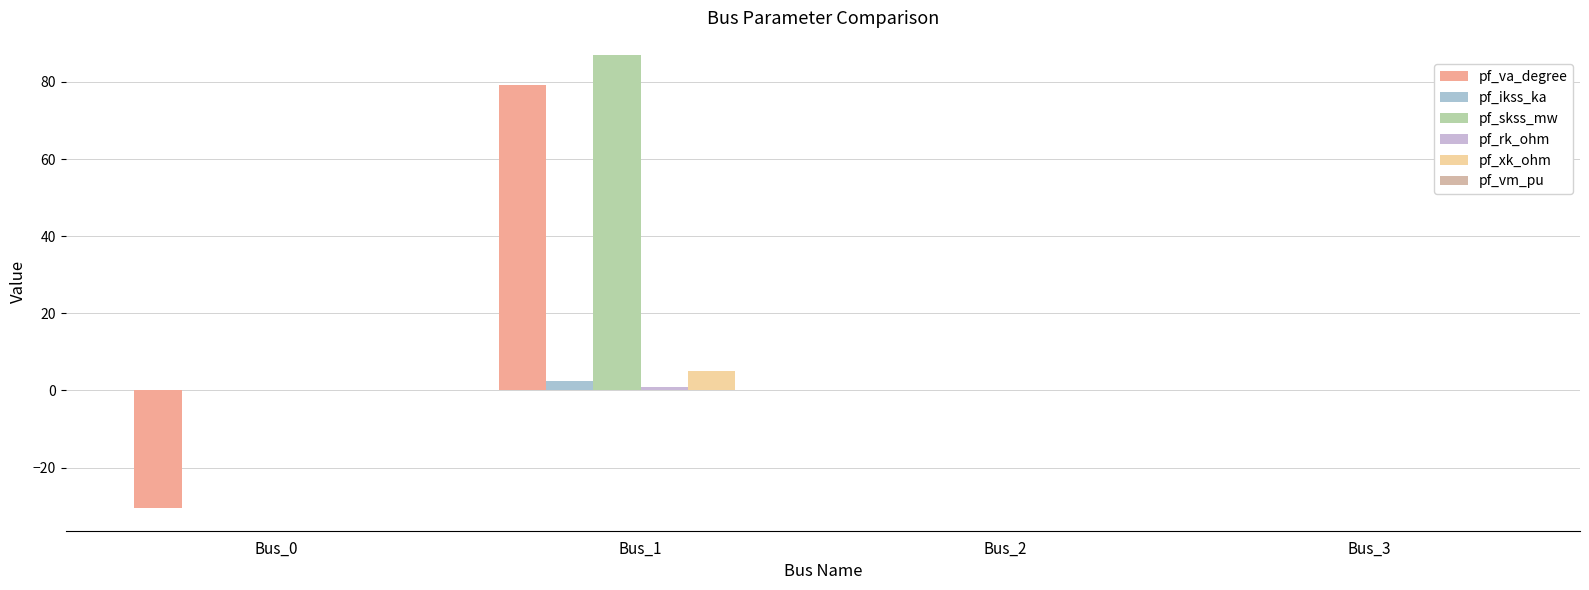

Count the number of data series in this chart.

6